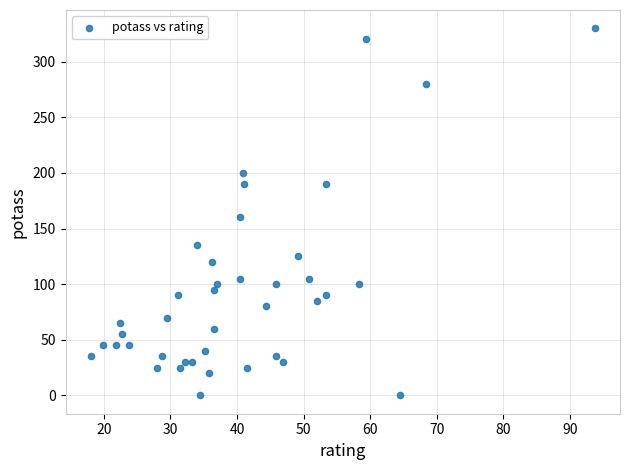

What Y value in the scatter plot is closest to 165?

160